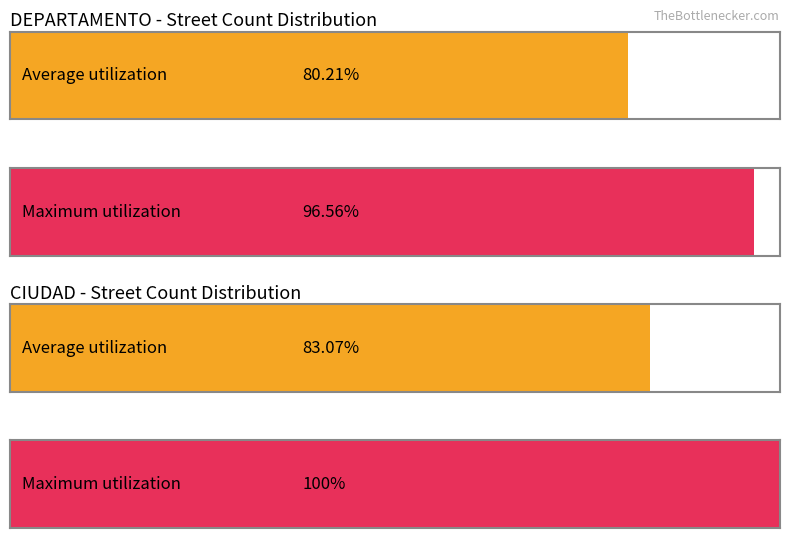

At CIUDAD count, list the series in order from smallest to largest.

Average utilization, Maximum utilization